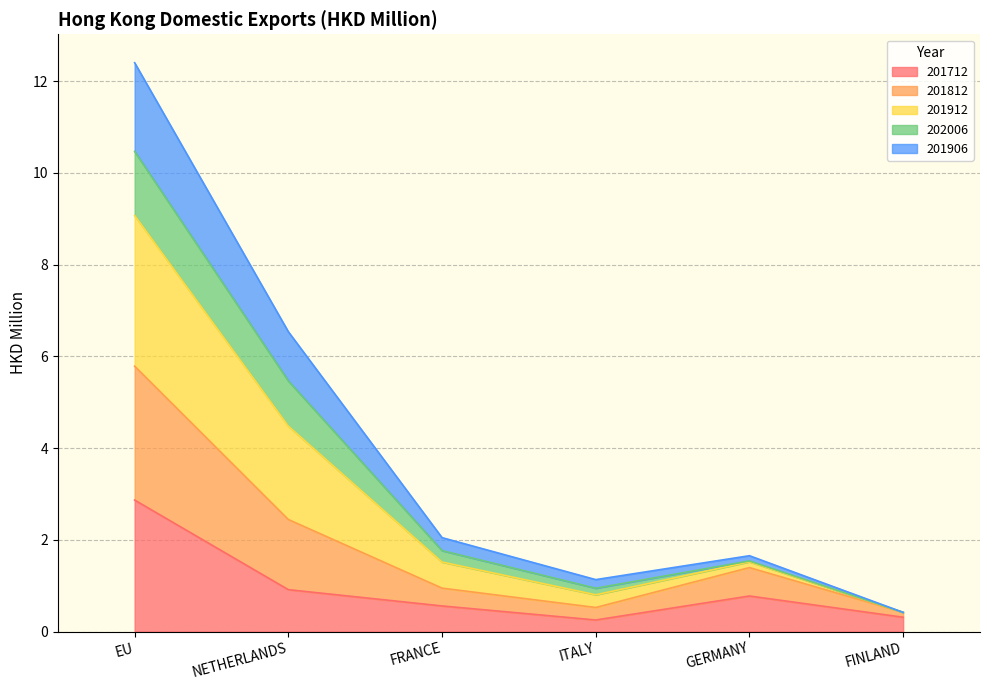

At which category is the sum across all series the highest?

EU